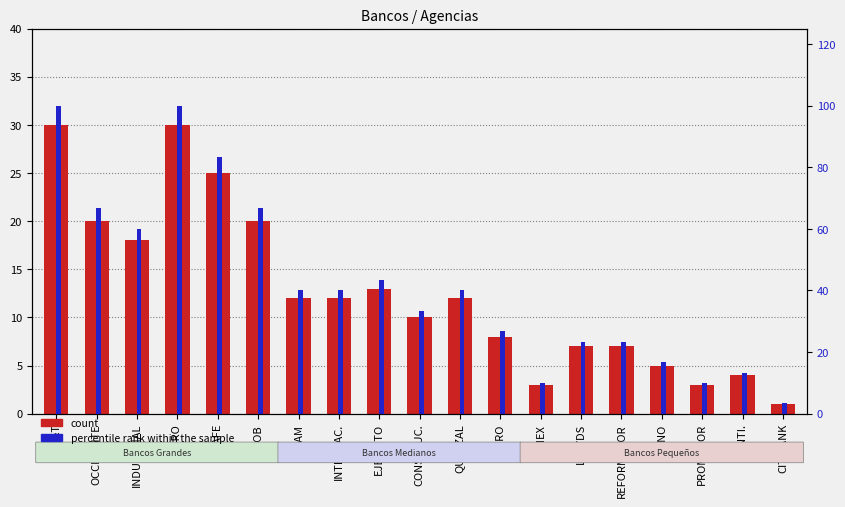

Rank the series by their maximum value, from lowest to highest.

count, percentile rank within the sample